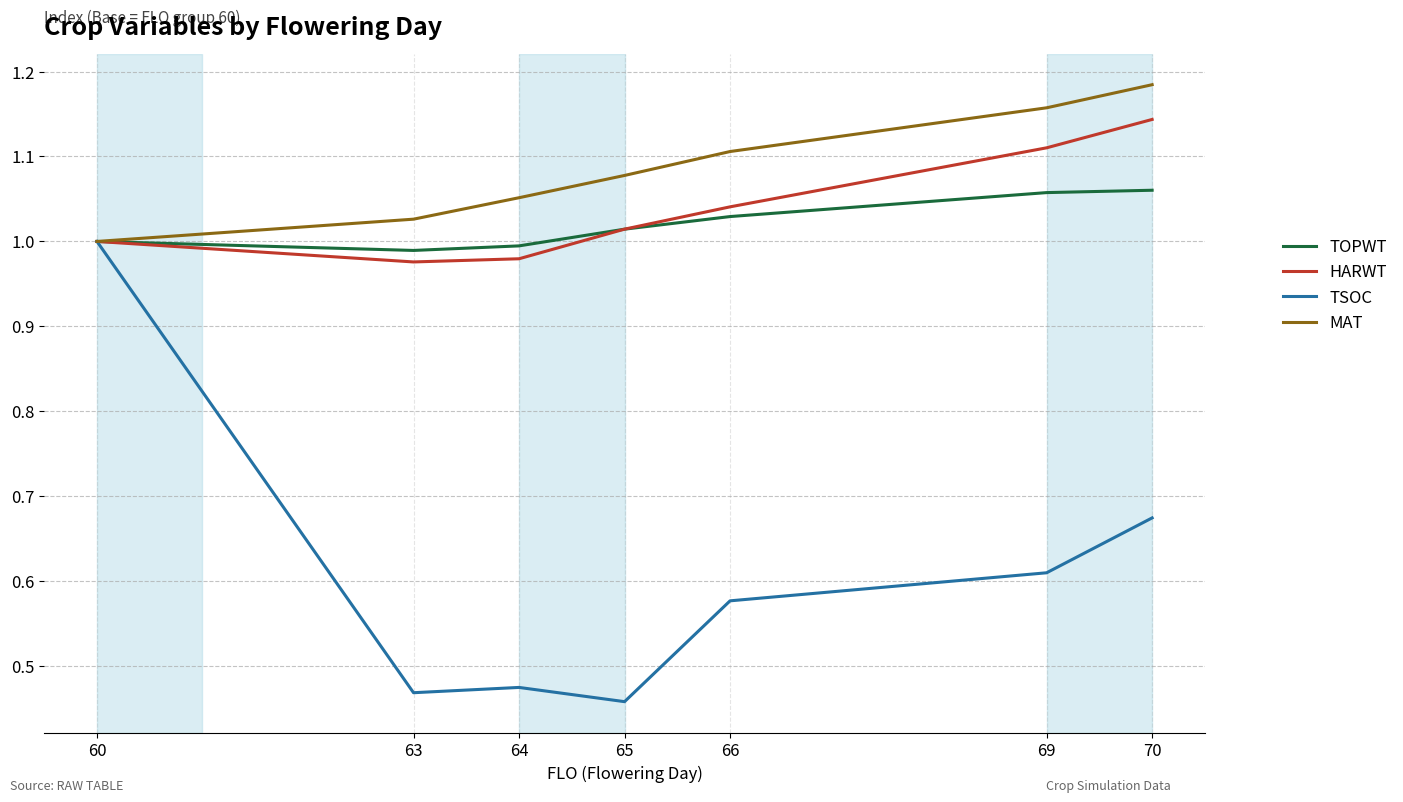

List the labels in order of MAT value, largest first.

70, 69, 66, 65, 64, 63, 60